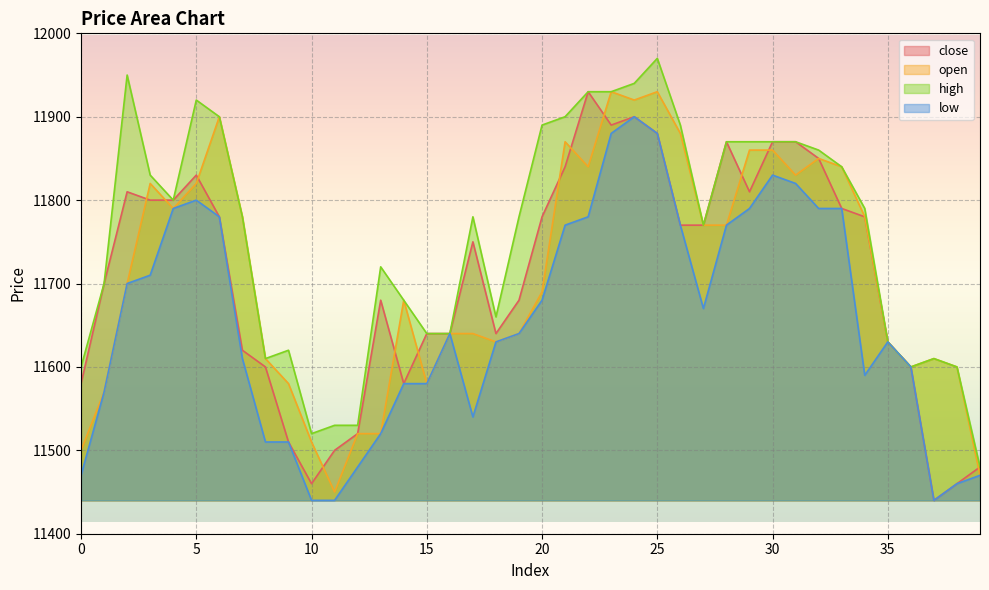

How many lines are shown in the chart?

4